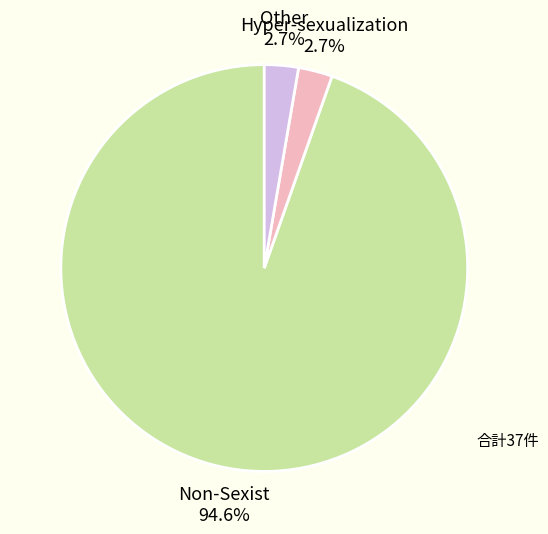

Between Other and Non-Sexist, which is larger?

Non-Sexist